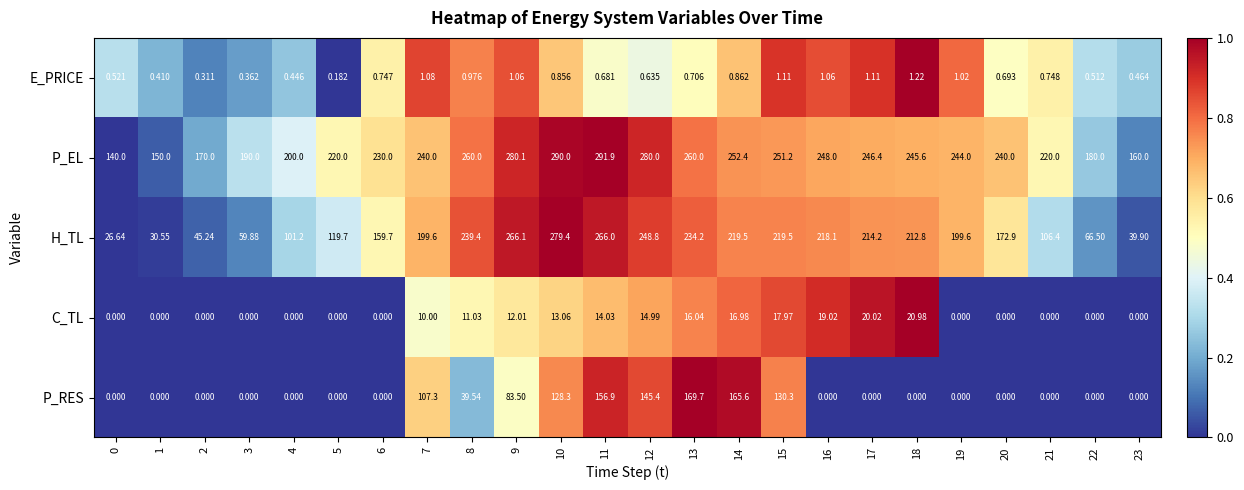

Rank the series by their maximum value, from highest to lowest.

P_EL, H_TL, P_RES, C_TL, E_PRICE